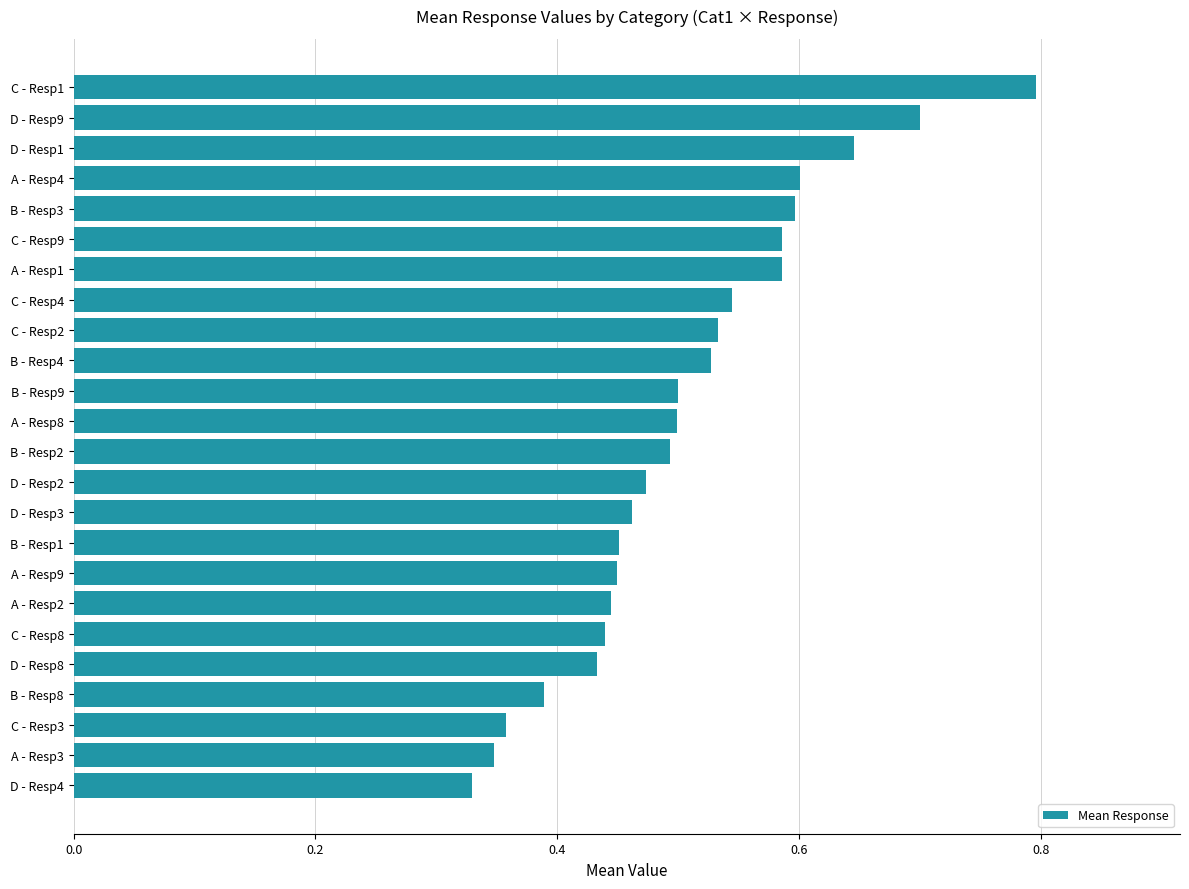

Count the values in the range 0 to 1.

24